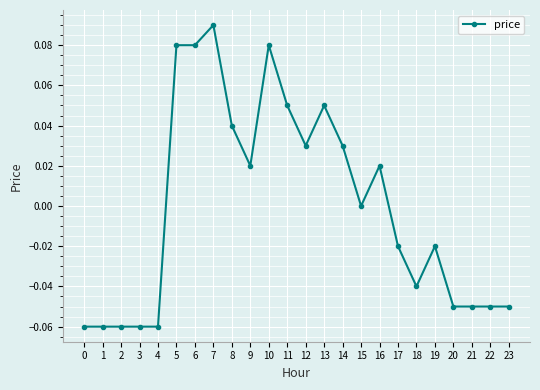

Where does the data first go above 0?

5